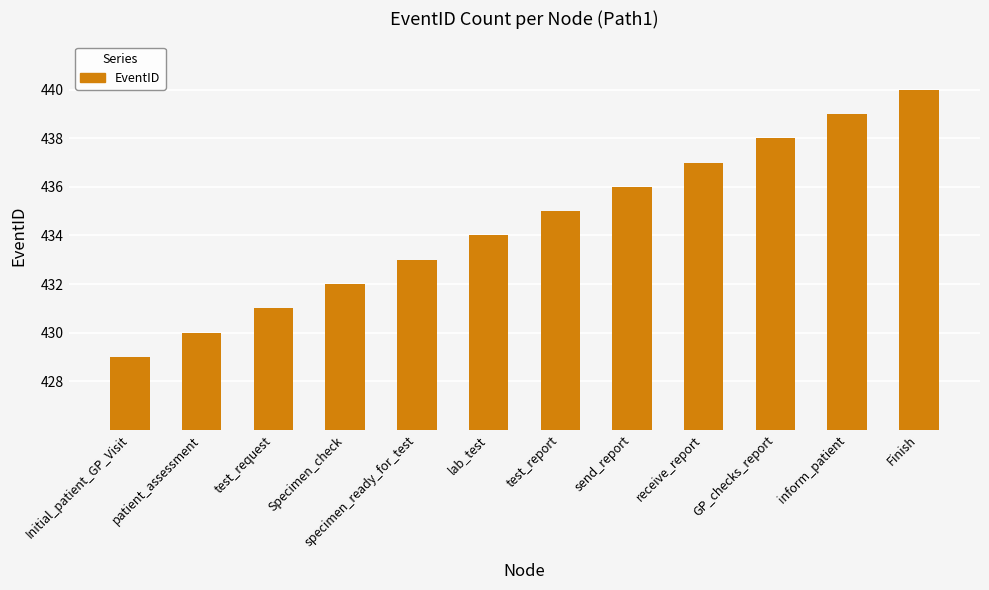

What is the difference between the maximum and minimum values?

11